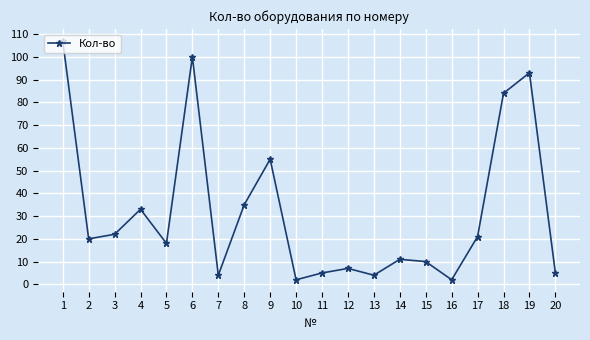

What is the average value?

32